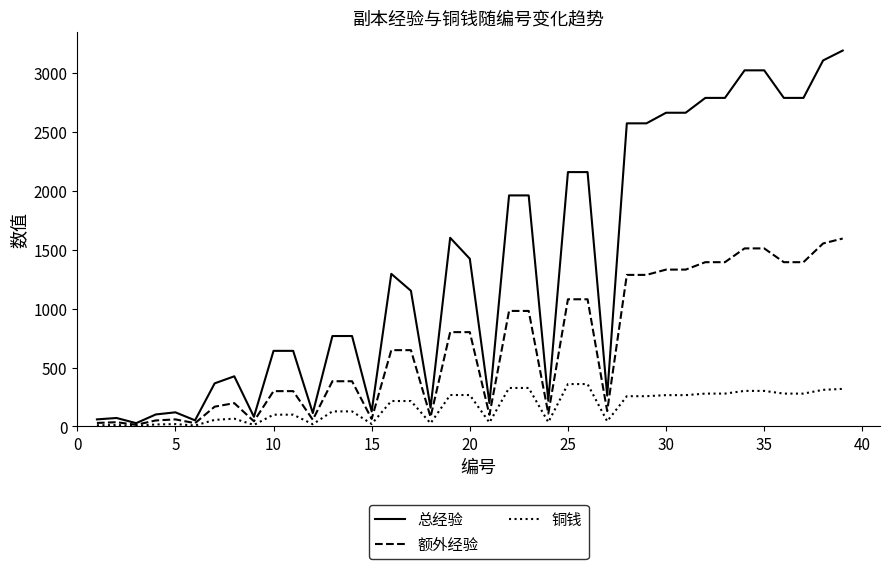

List the series in order of their peak value, highest first.

总经验, 额外经验, 铜钱